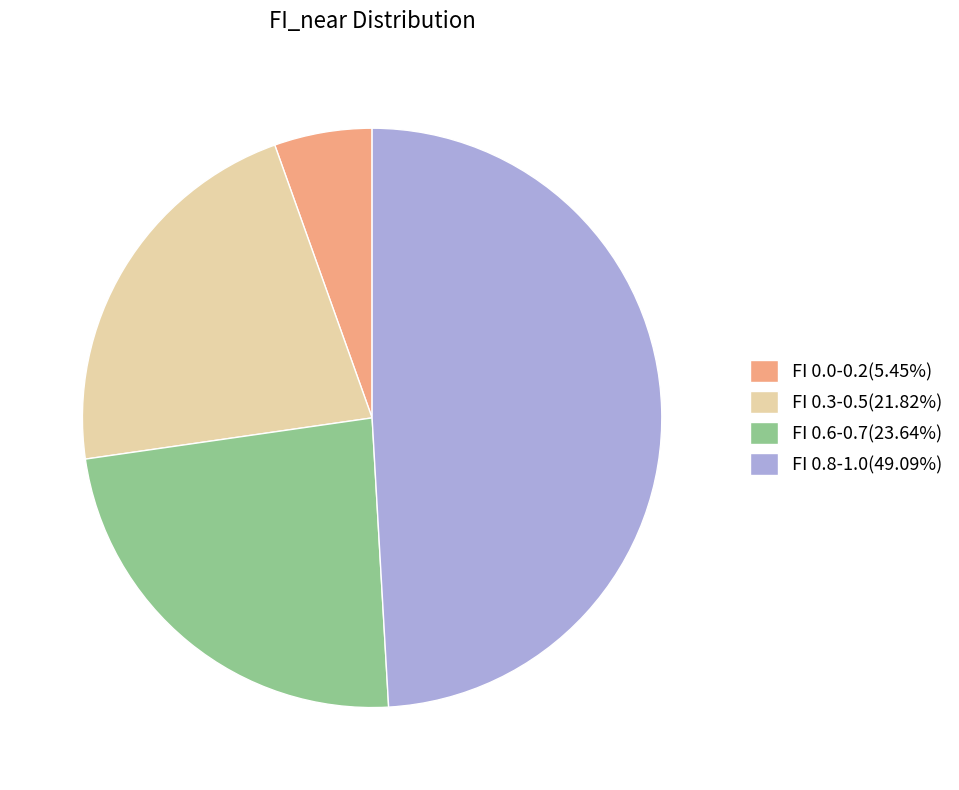

How many slices are in this pie chart?

4